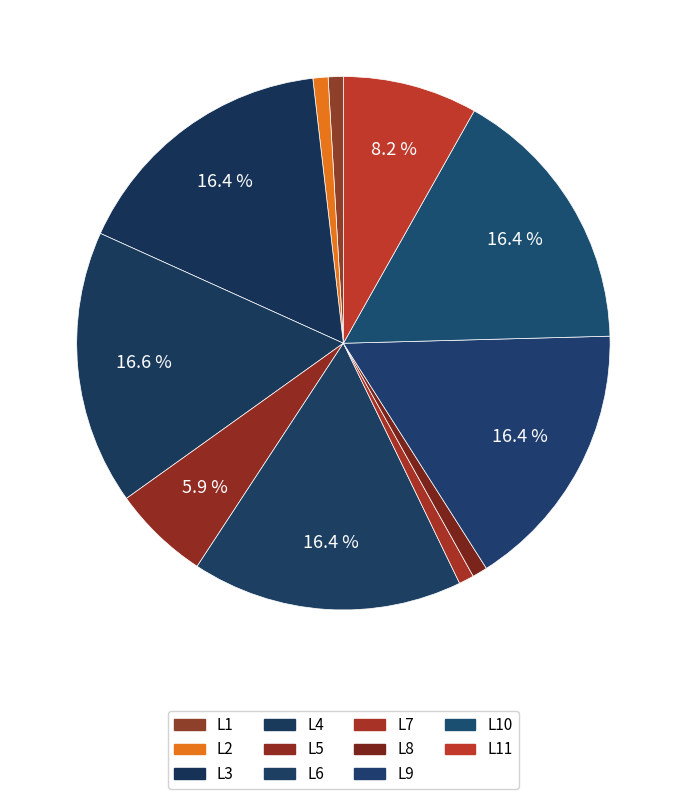

Is there a majority slice in this chart?

No